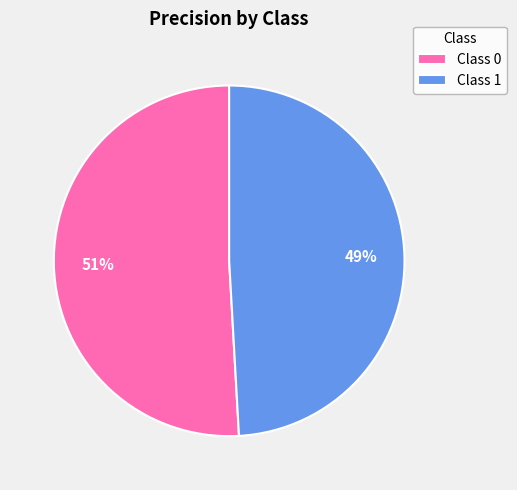

To the nearest percent, what portion does Class 1 represent?

49%